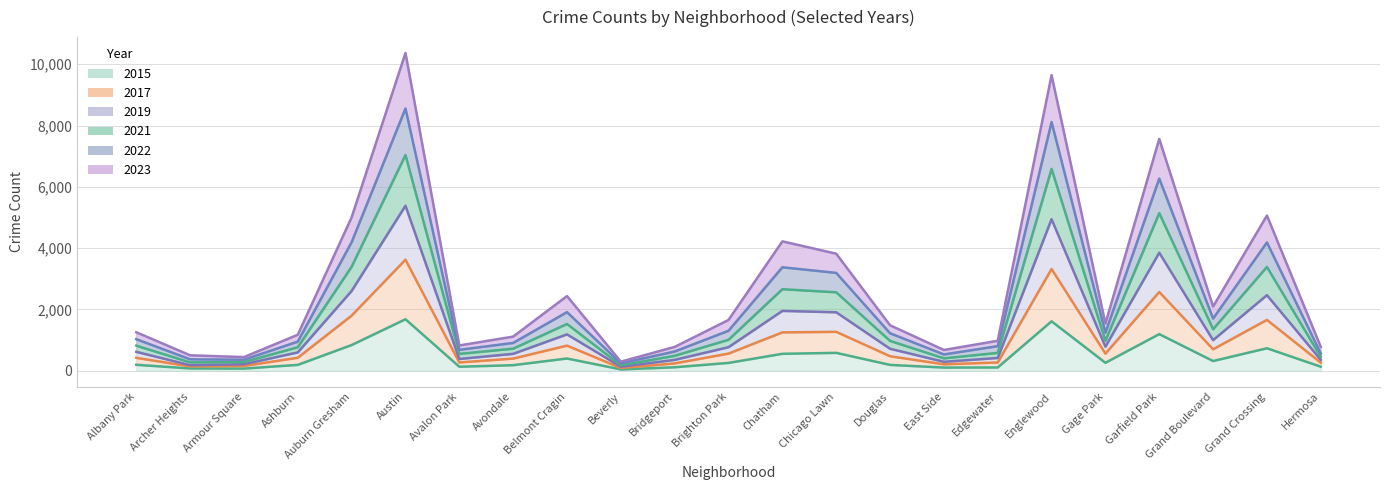

What is the lowest value of the 2021 series?

241